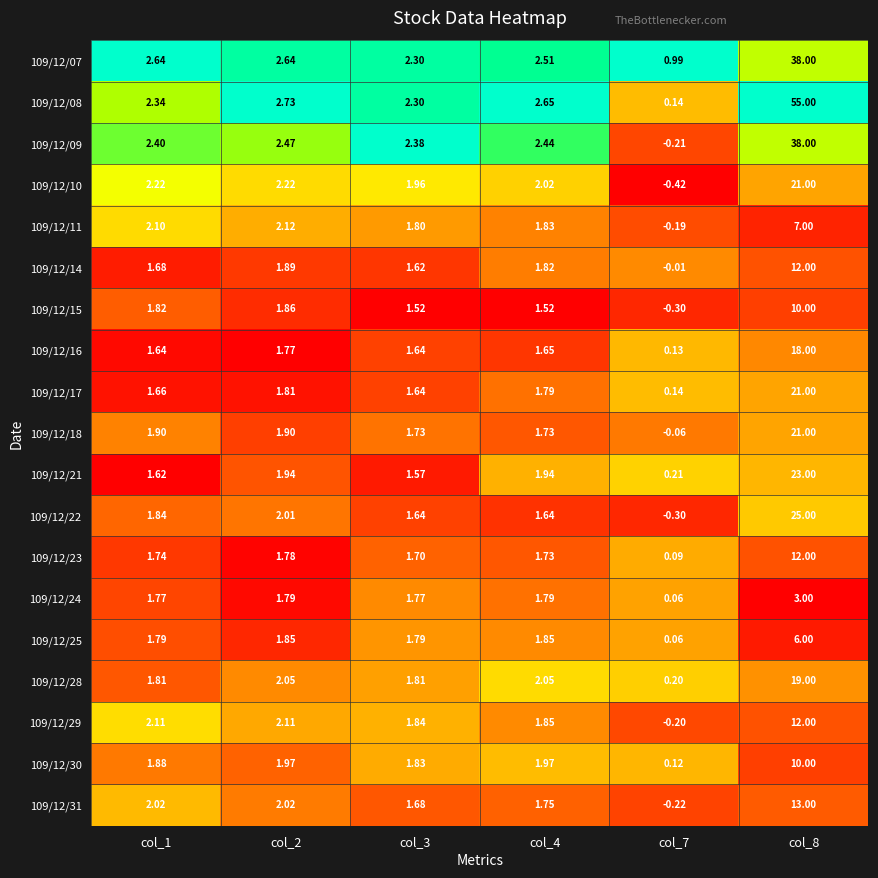

Is the value of 109/12/29 at col_3 greater than the value of 109/12/15 at col_1?

Yes